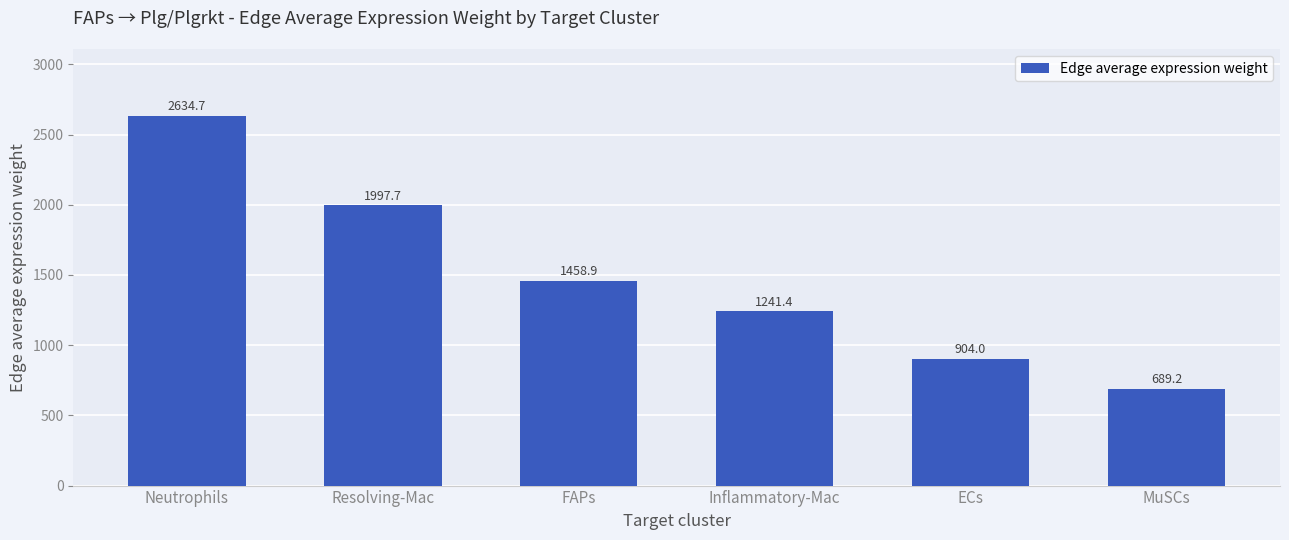

What is the greatest value displayed?

2634.7